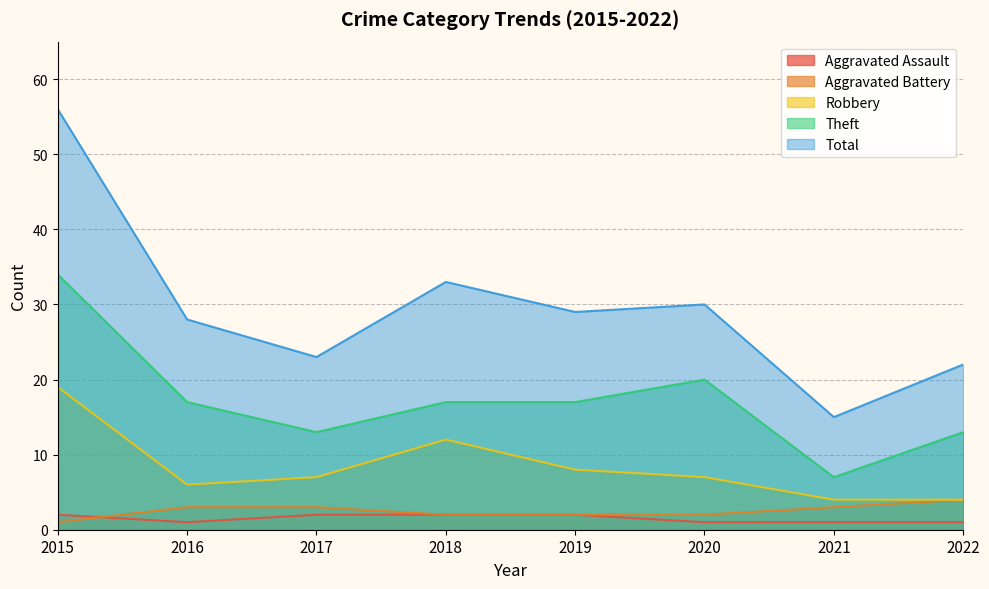

How many distinct data groups are displayed?

5